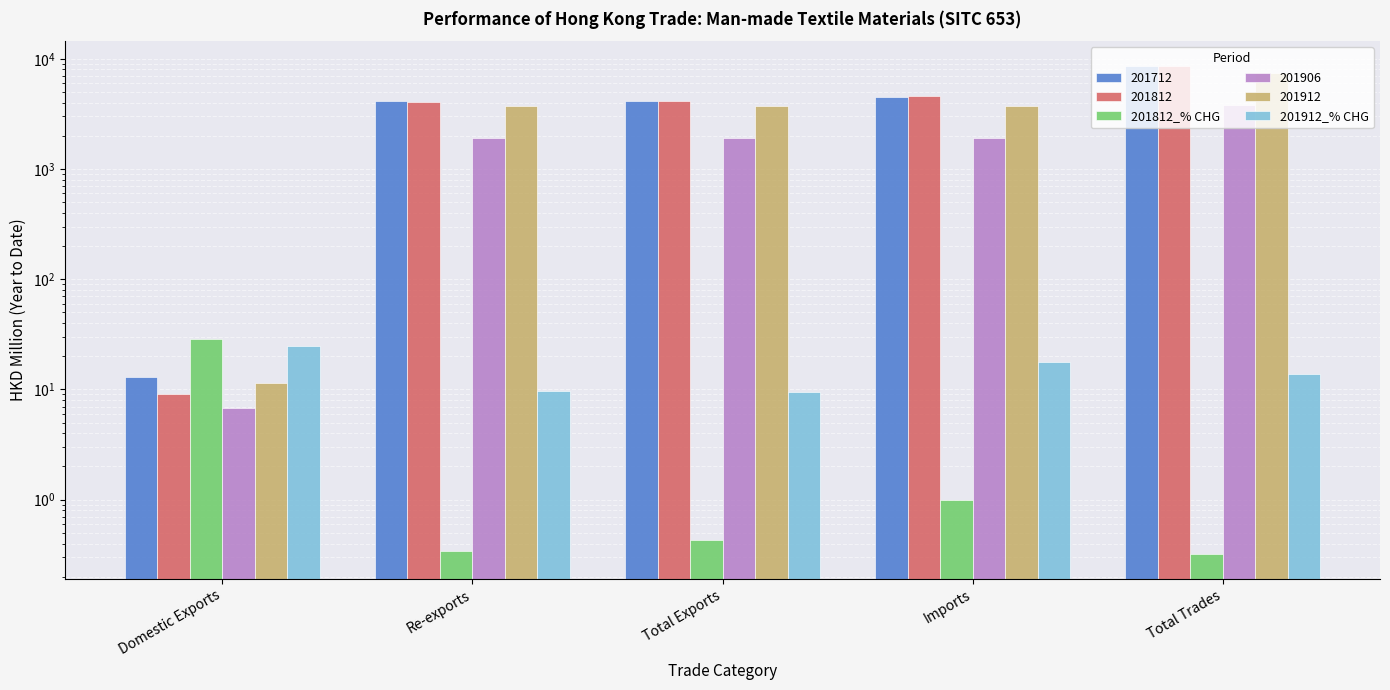

At which category is the sum across all series the highest?

Domestic Exports